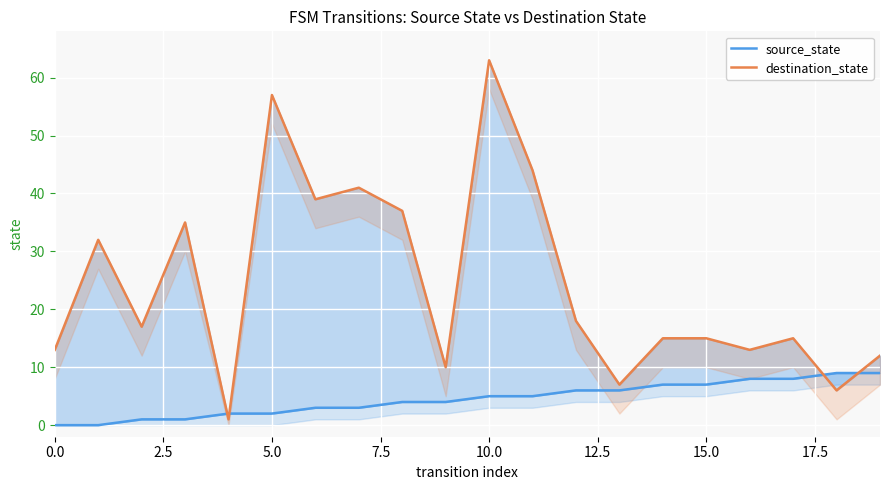

What is the label of the 13th point from the left?

12